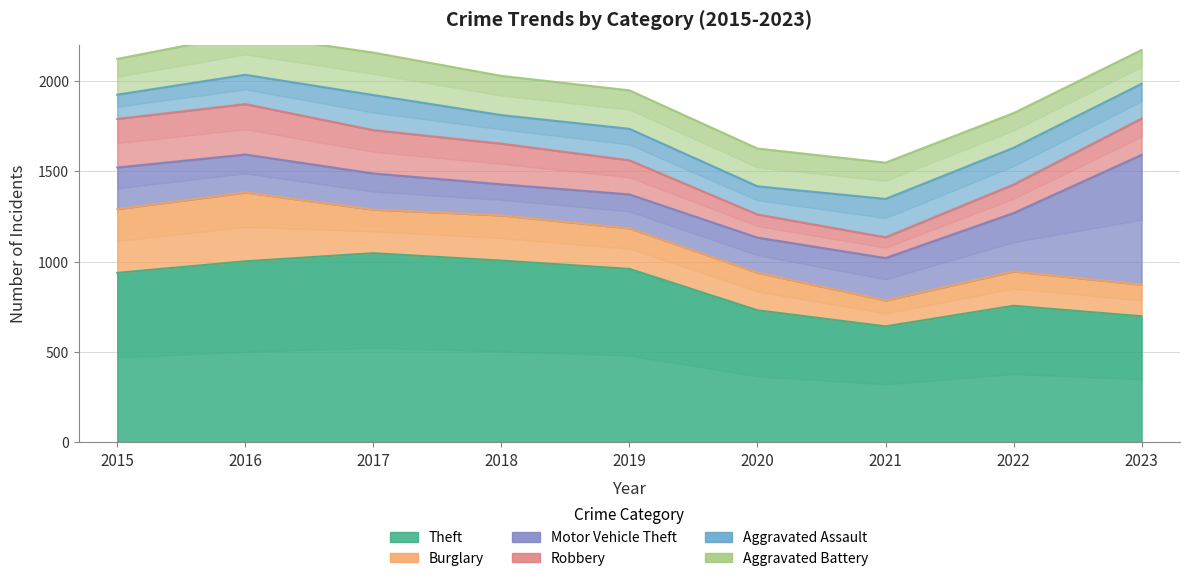

At 2020, list the series in order from smallest to largest.

Robbery, Aggravated Assault, Motor Vehicle Theft, Burglary, Aggravated Battery, Theft